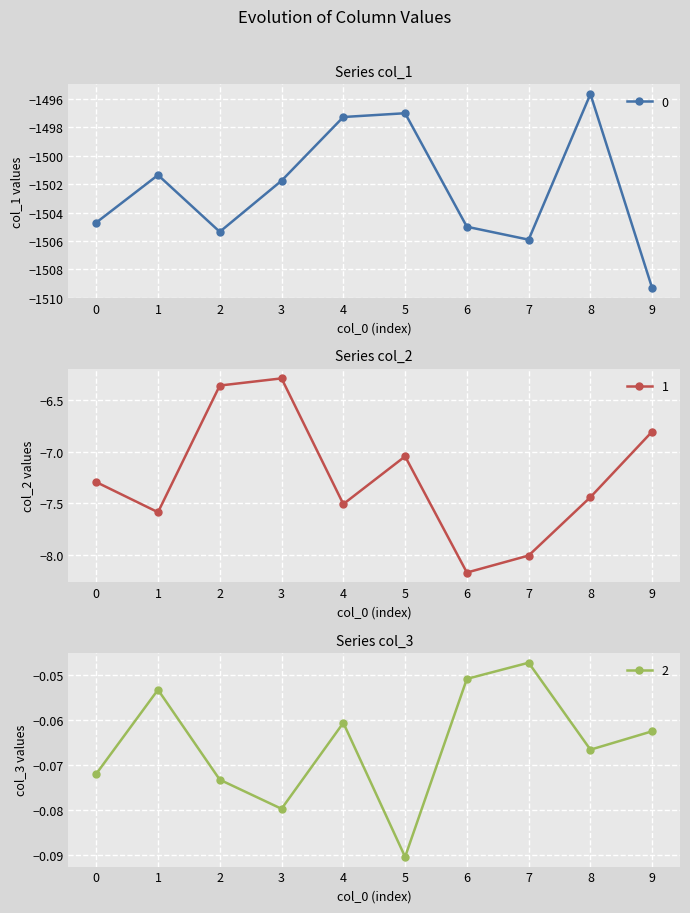

True or false: 0 has more than 2 interior local peaks.

True